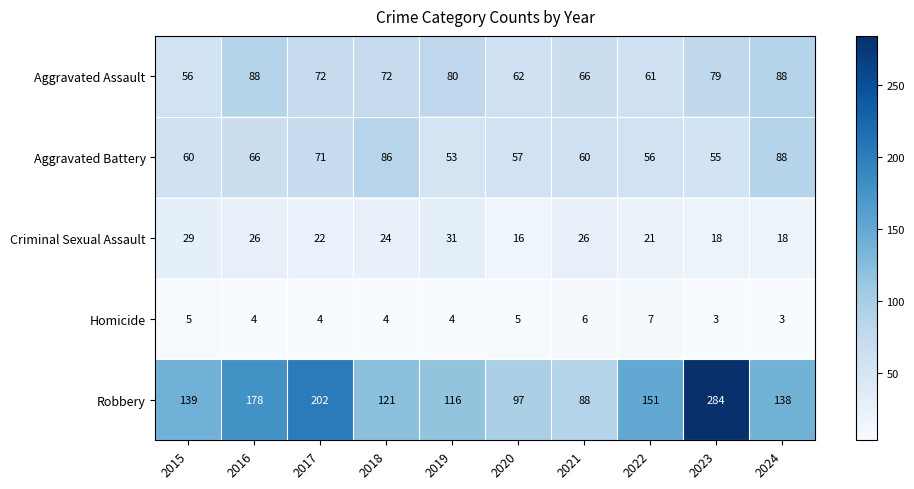

Rank the series at 2016 from lowest to highest value.

Homicide, Criminal Sexual Assault, Aggravated Battery, Aggravated Assault, Robbery